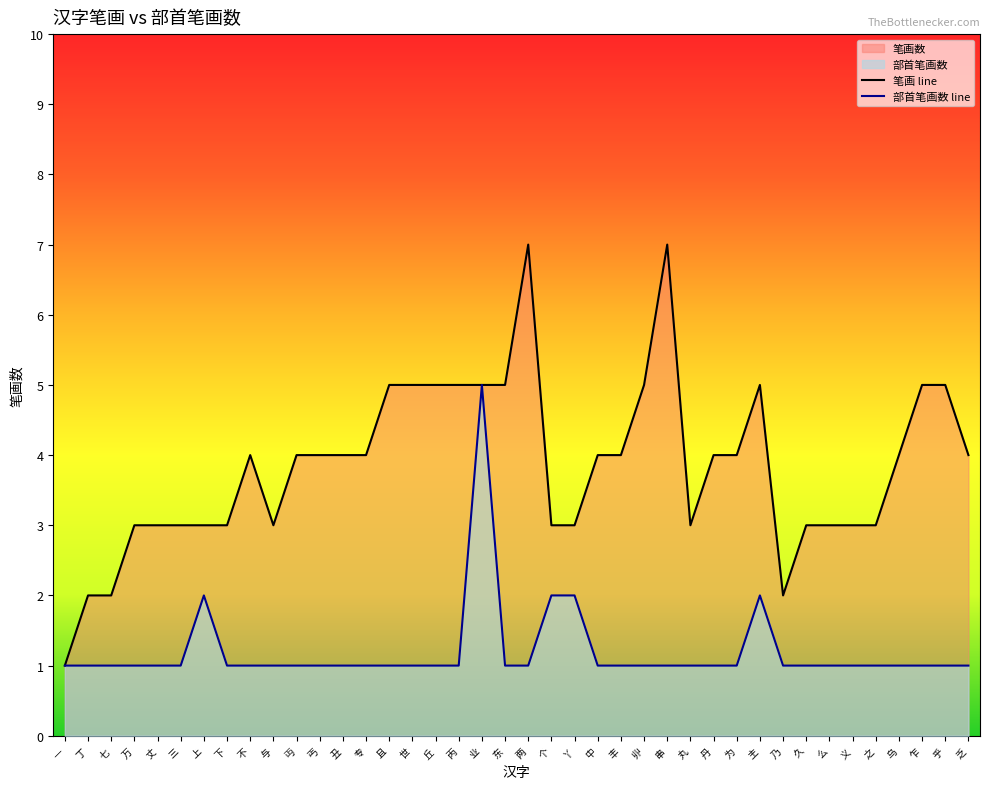

Rank the series at 丈 from highest to lowest value.

笔画 line, 部首笔画数 line